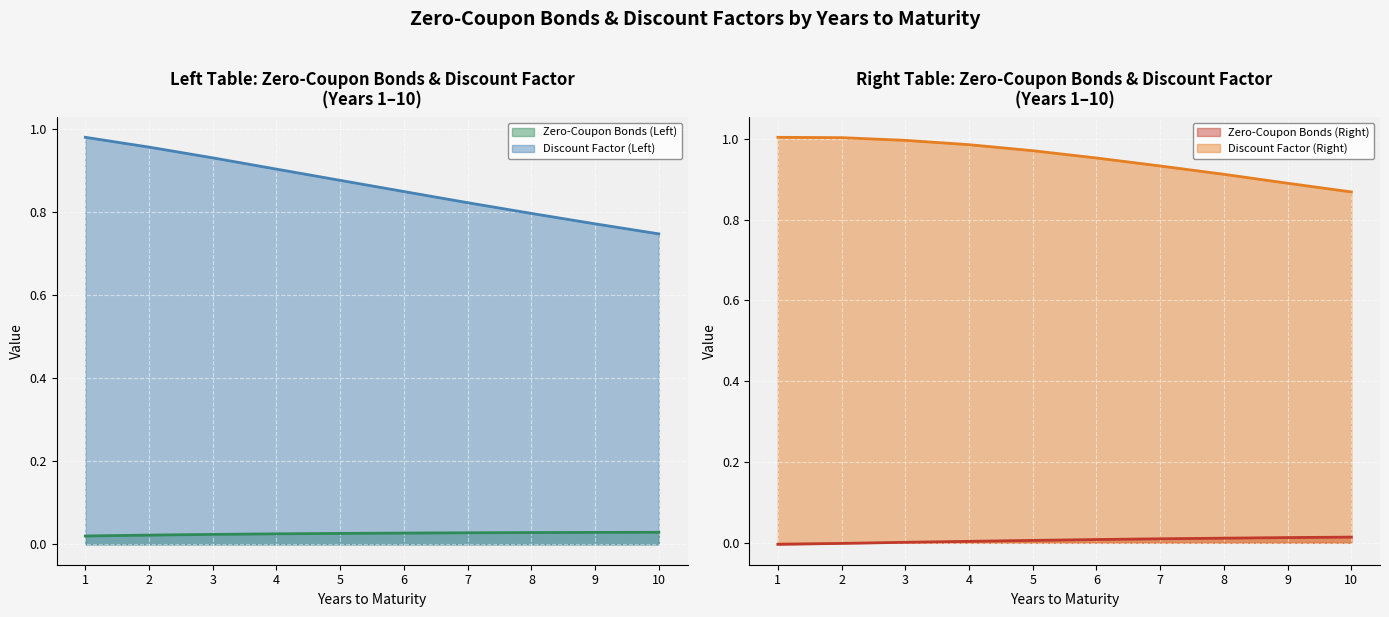

Is it true that Discount Factor (Left) equals 0.8 at 9?

True